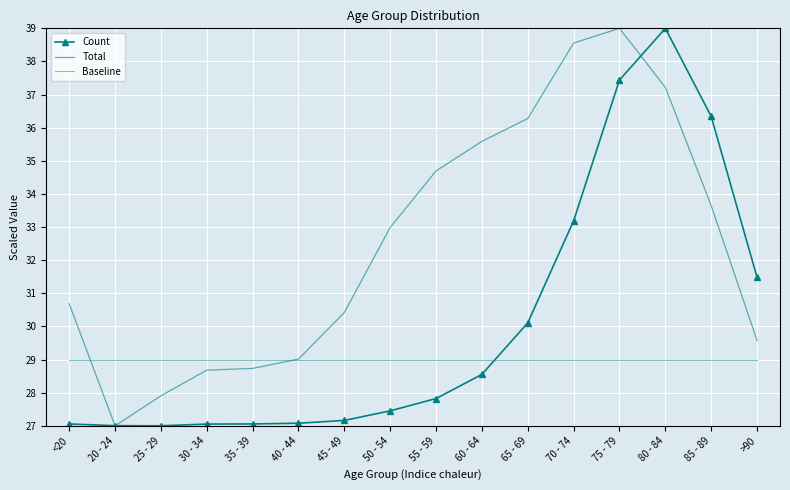

True or false: Total and Baseline intersect in this chart.

True